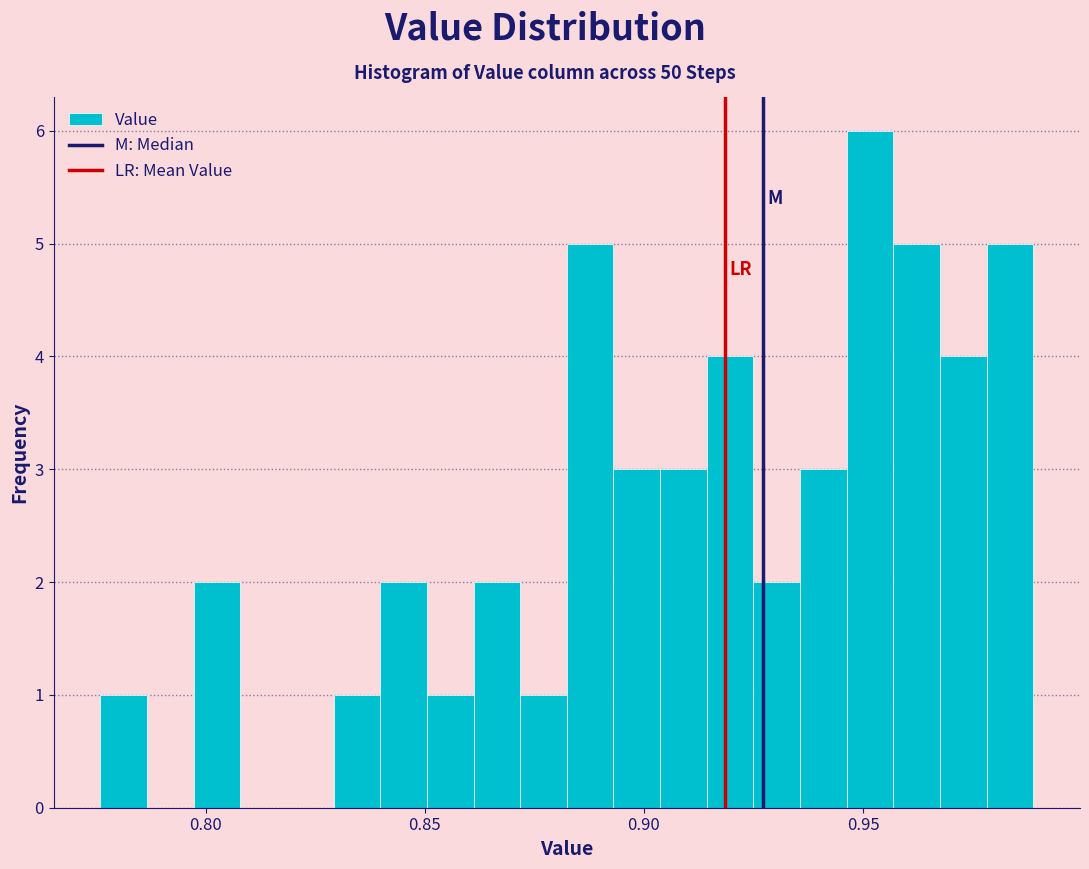

Read against the x-axis, roughly where is the centre of the tallest bar?

0.950